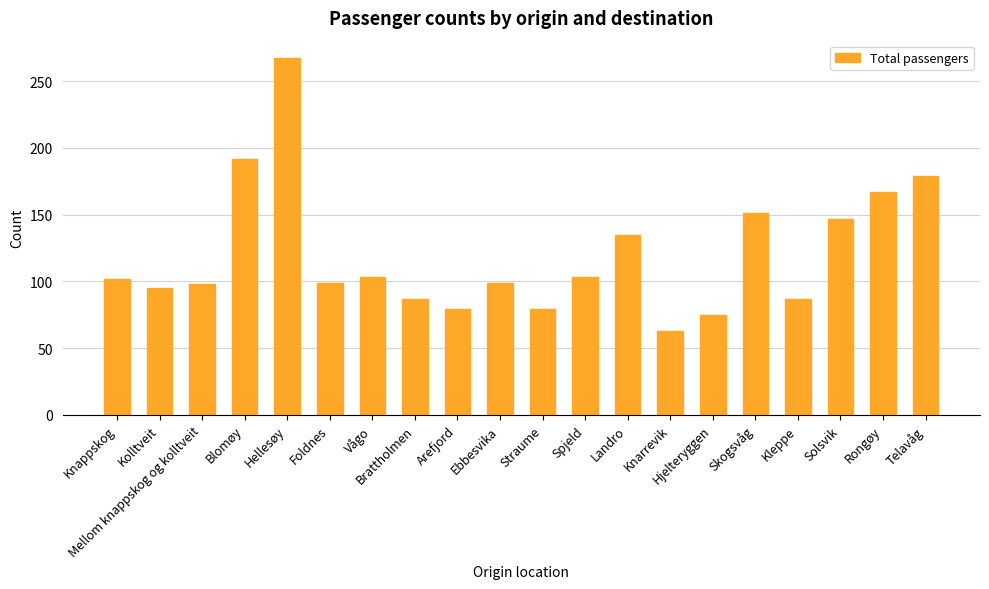

Which category has the lowest value across all series?

Knarrevik